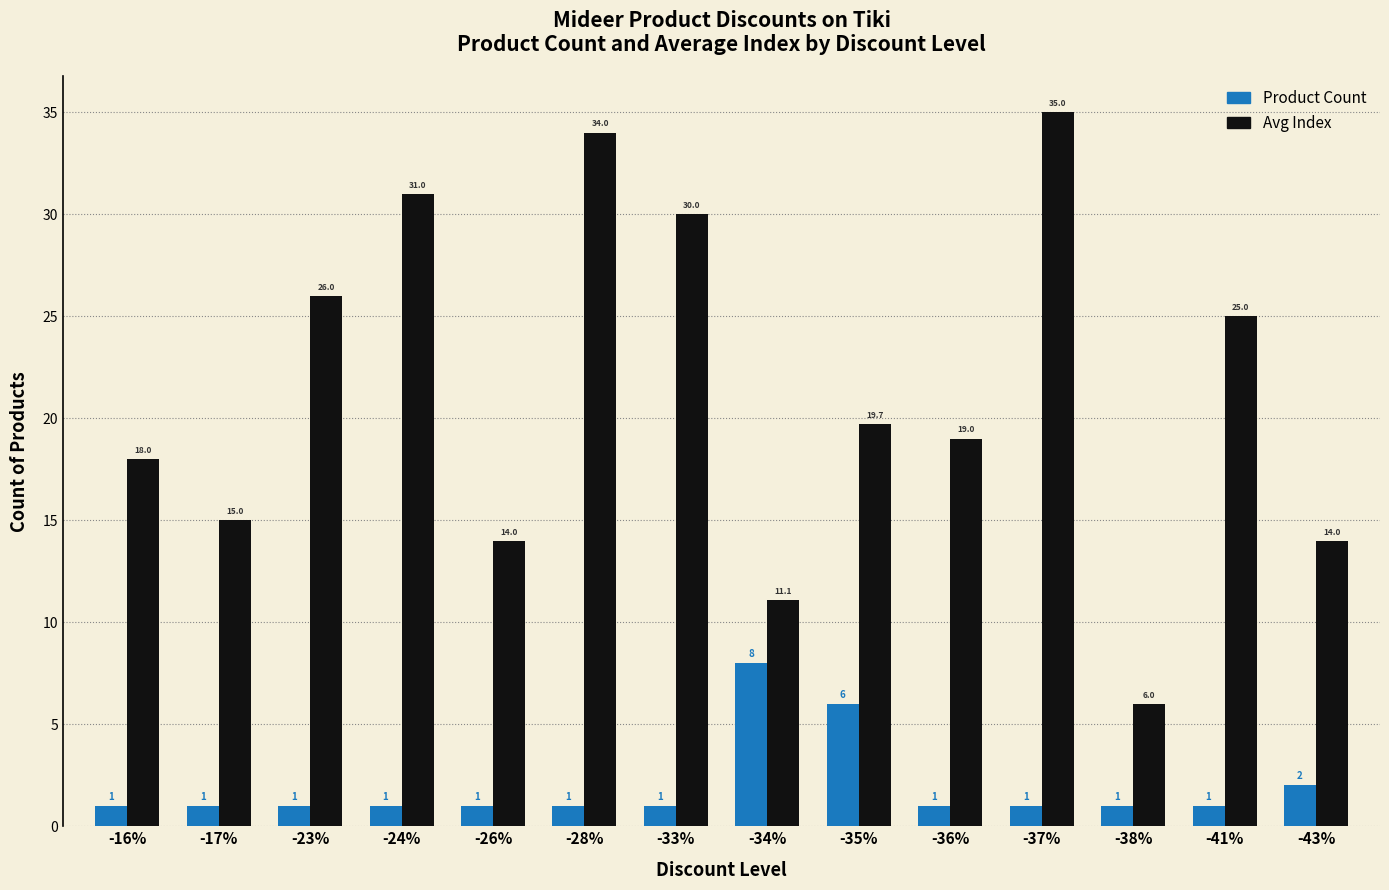

Are the bars grouped side by side (vs. stacked)?

Yes